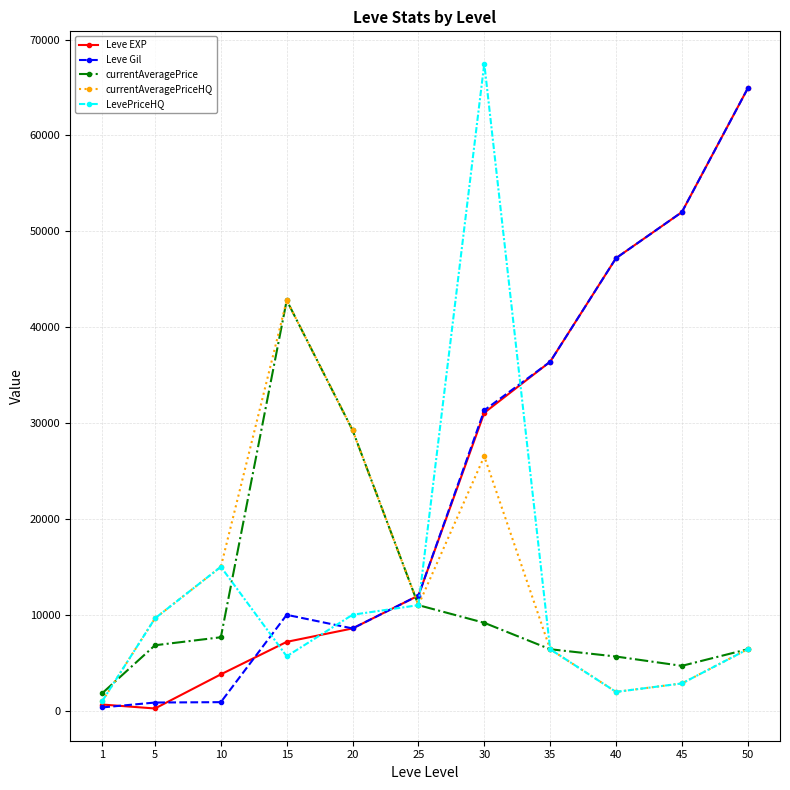

Is the value of currentAveragePriceHQ at 45 greater than the value of Leve Gil at 35?

No